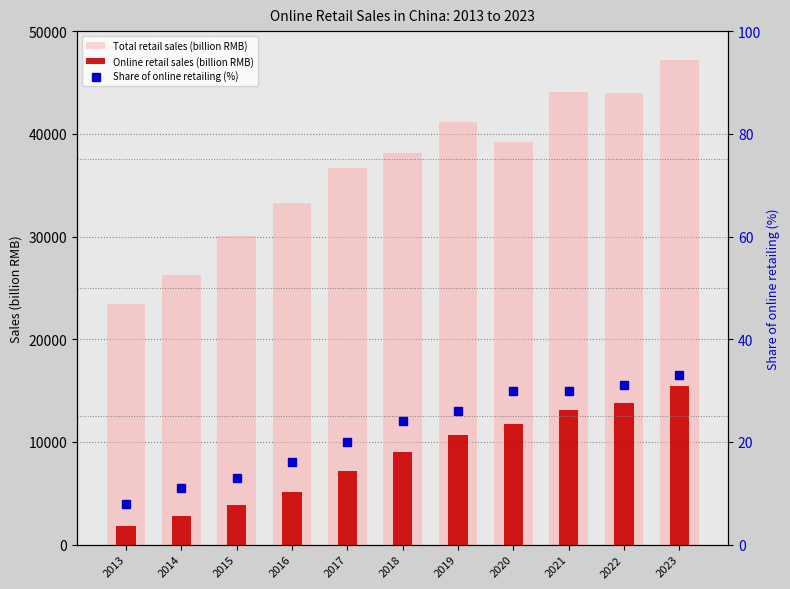

What is the total value across all series at 2023?

62608.9